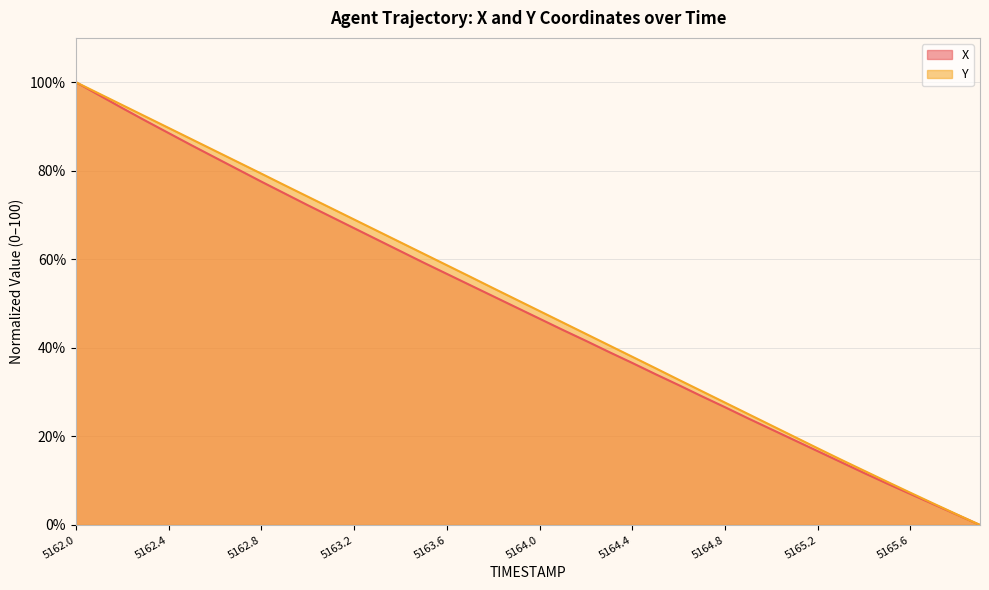

At which category is the sum across all series the highest?

5162.0